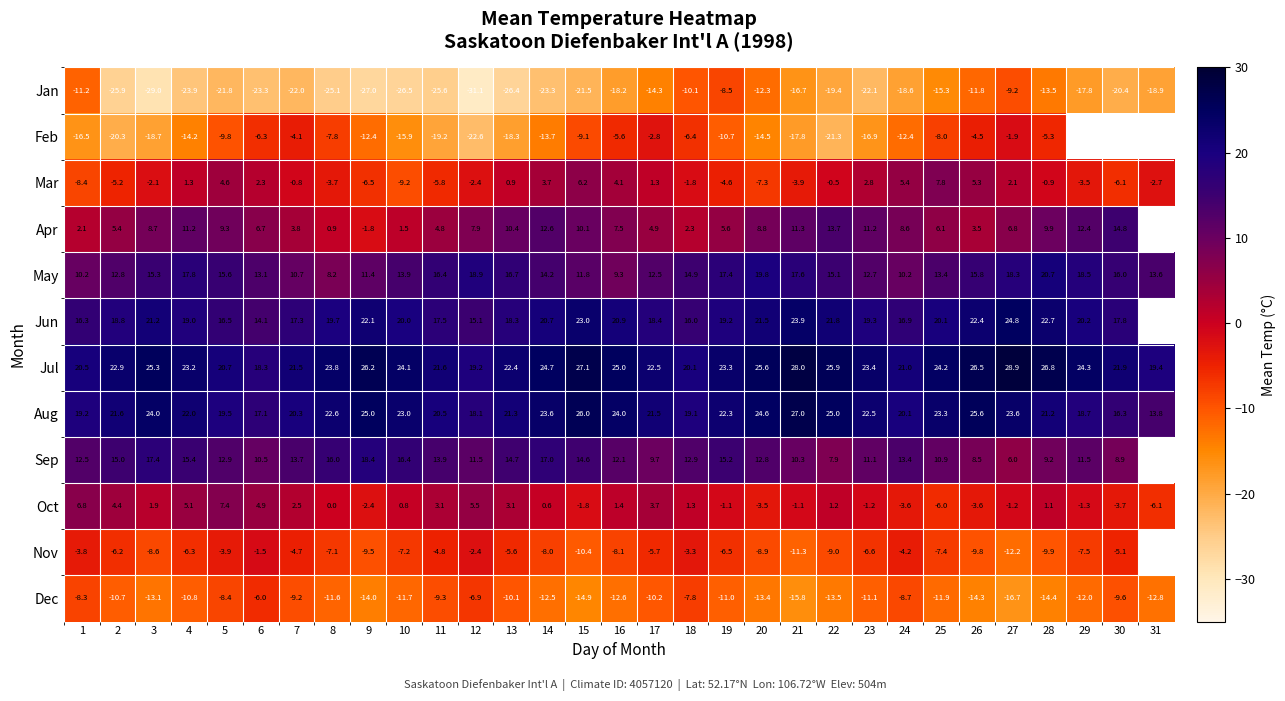

The Jun series shows 13.5 at 9. True or false?

False